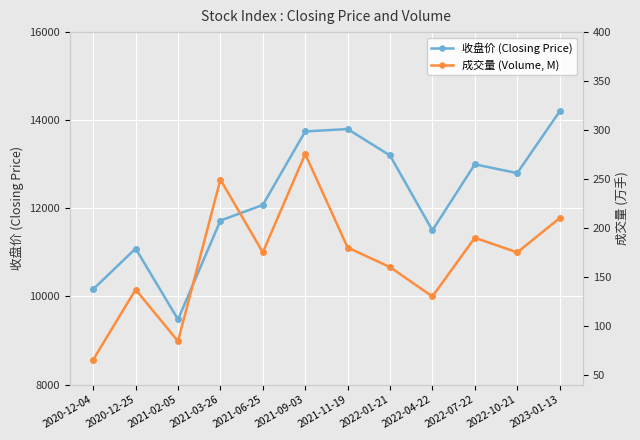

True or false: 收盘价 (Closing Price) has more than 1 points higher than both neighbors.

True